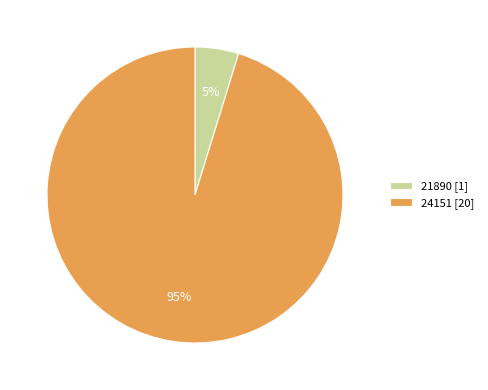

Is there any slice that represents more than half of the pie?

Yes